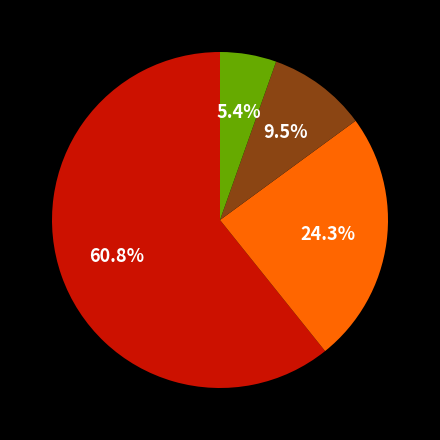

Is there any slice that represents more than half of the pie?

Yes